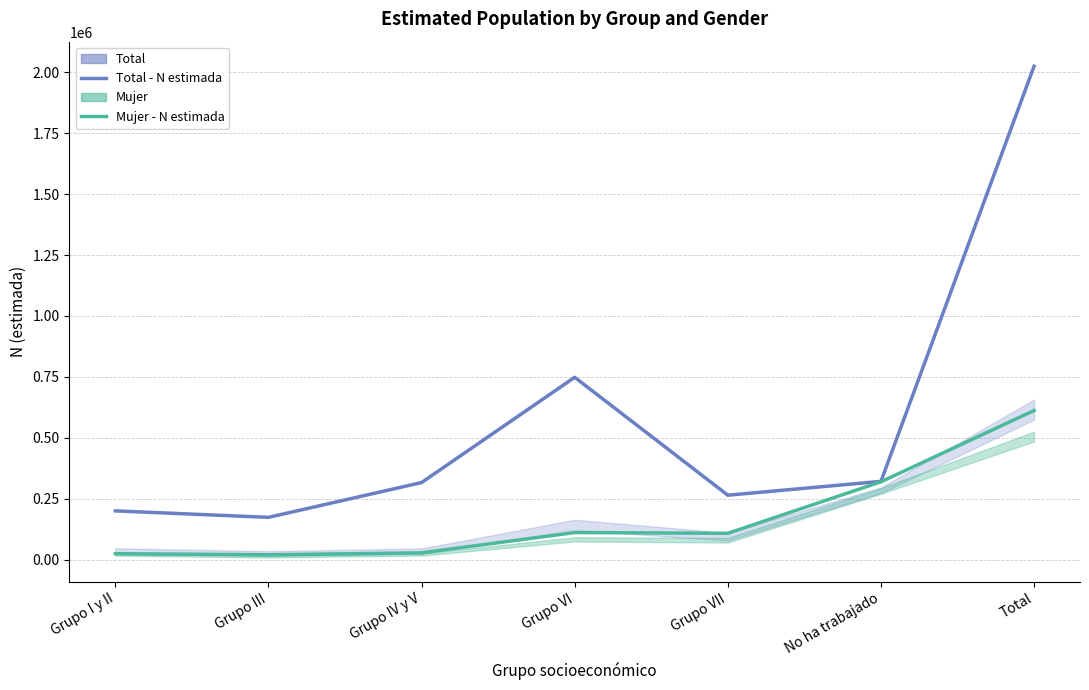

At which label does Mujer - N estimada first exceed 108259?

Grupo VI